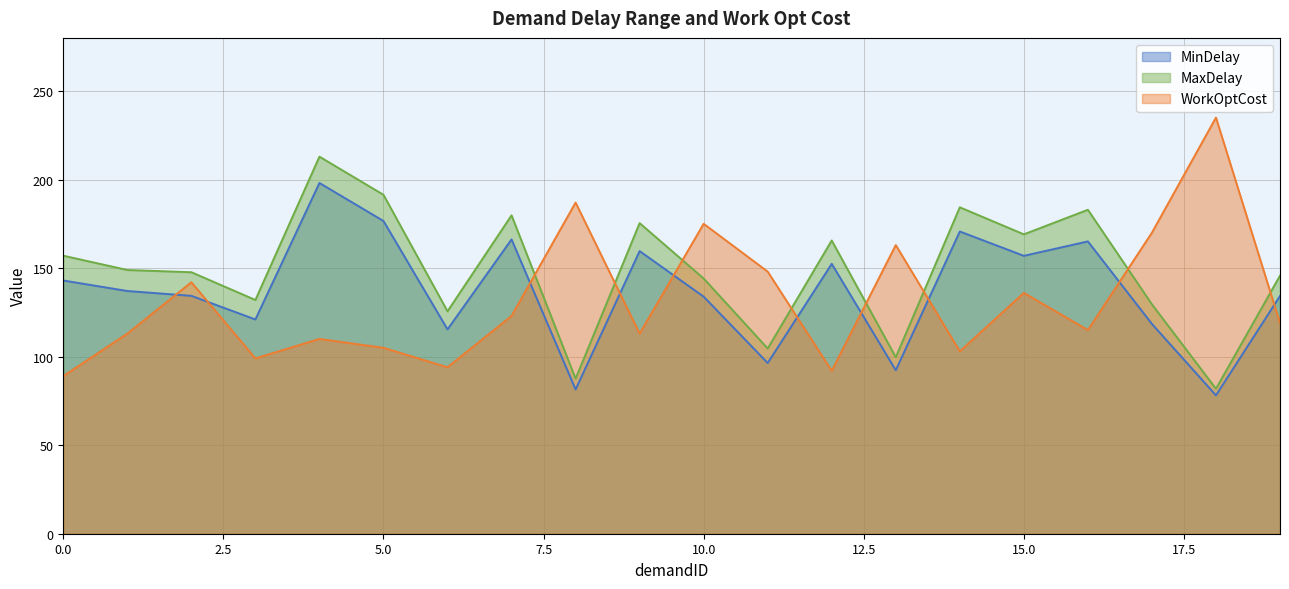

Rank the series by their maximum value, from lowest to highest.

MinDelay, MaxDelay, WorkOptCost